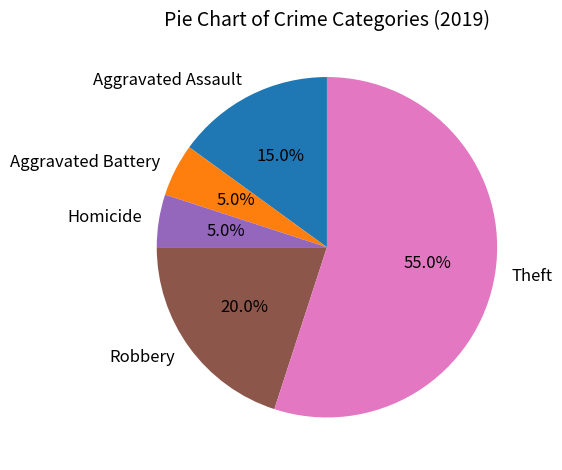

To the nearest percent, what is the combined percentage of Homicide and Aggravated Assault?

20%